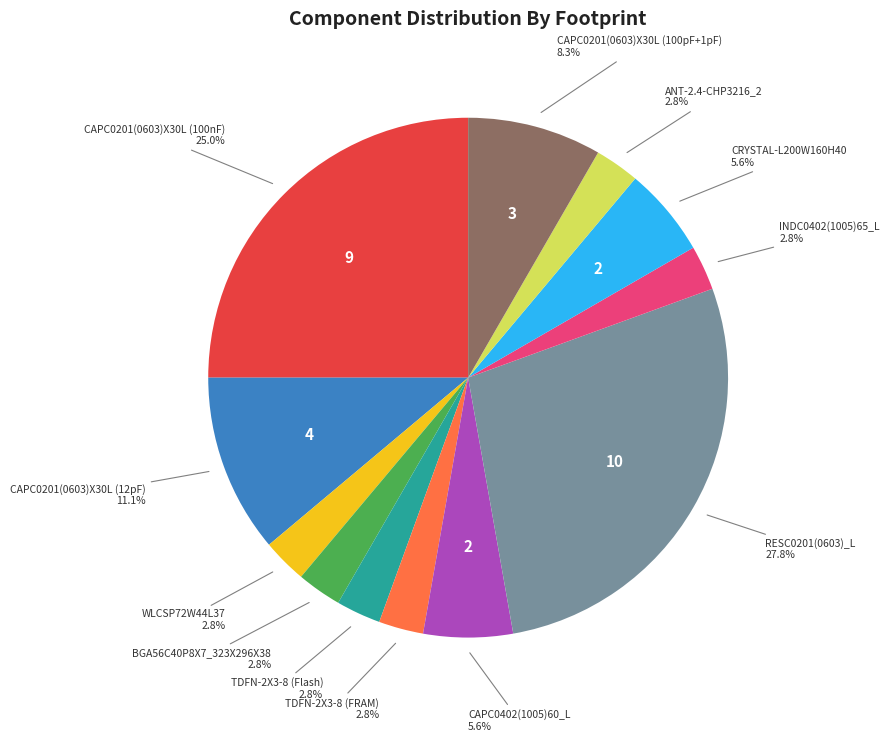

To the nearest percent, what is the difference between the largest and smallest slice percentages?

25%